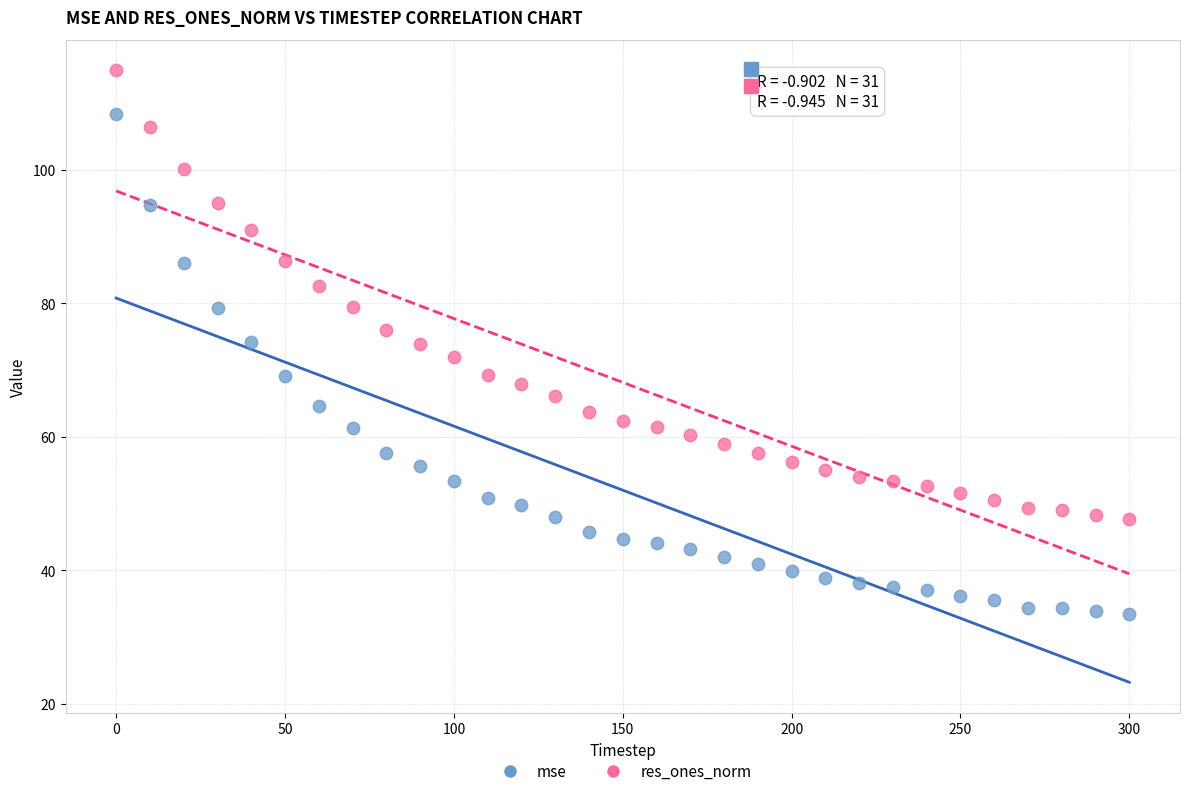

Which series reaches the maximum Y coordinate?

res_ones_norm